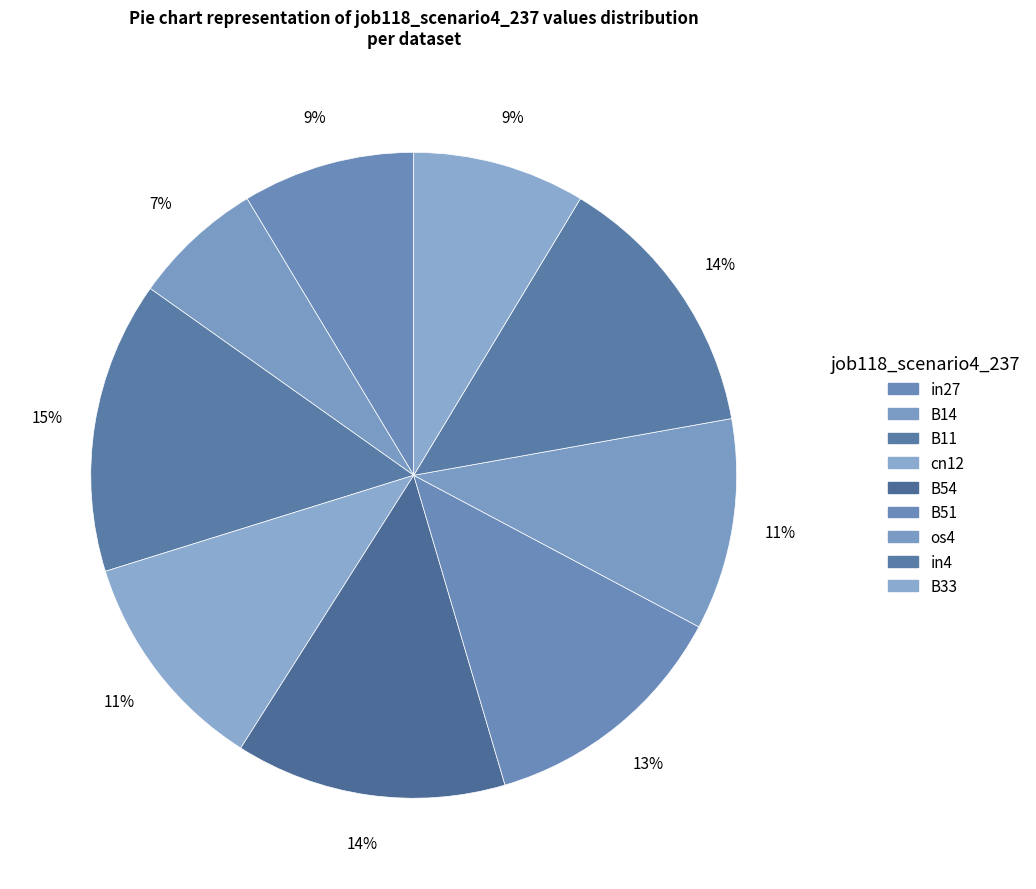

How many slices are in this pie chart?

9